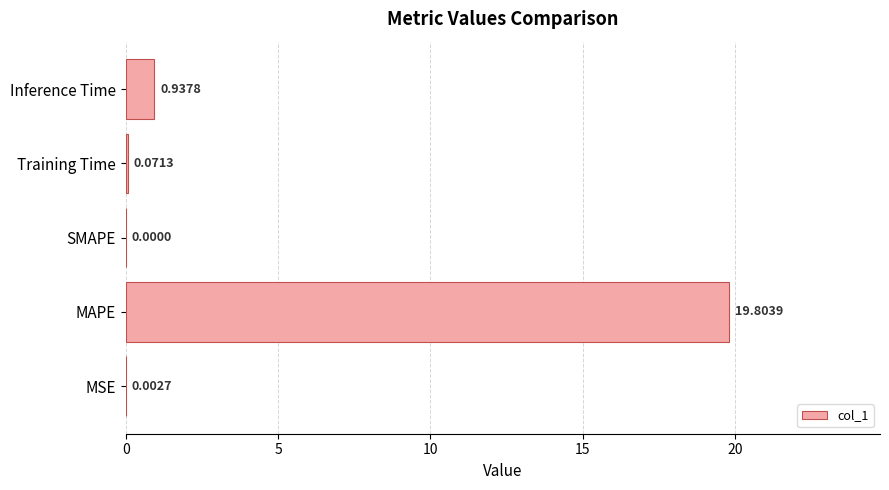

What is the change in value from MSE to Training Time?

+0.1